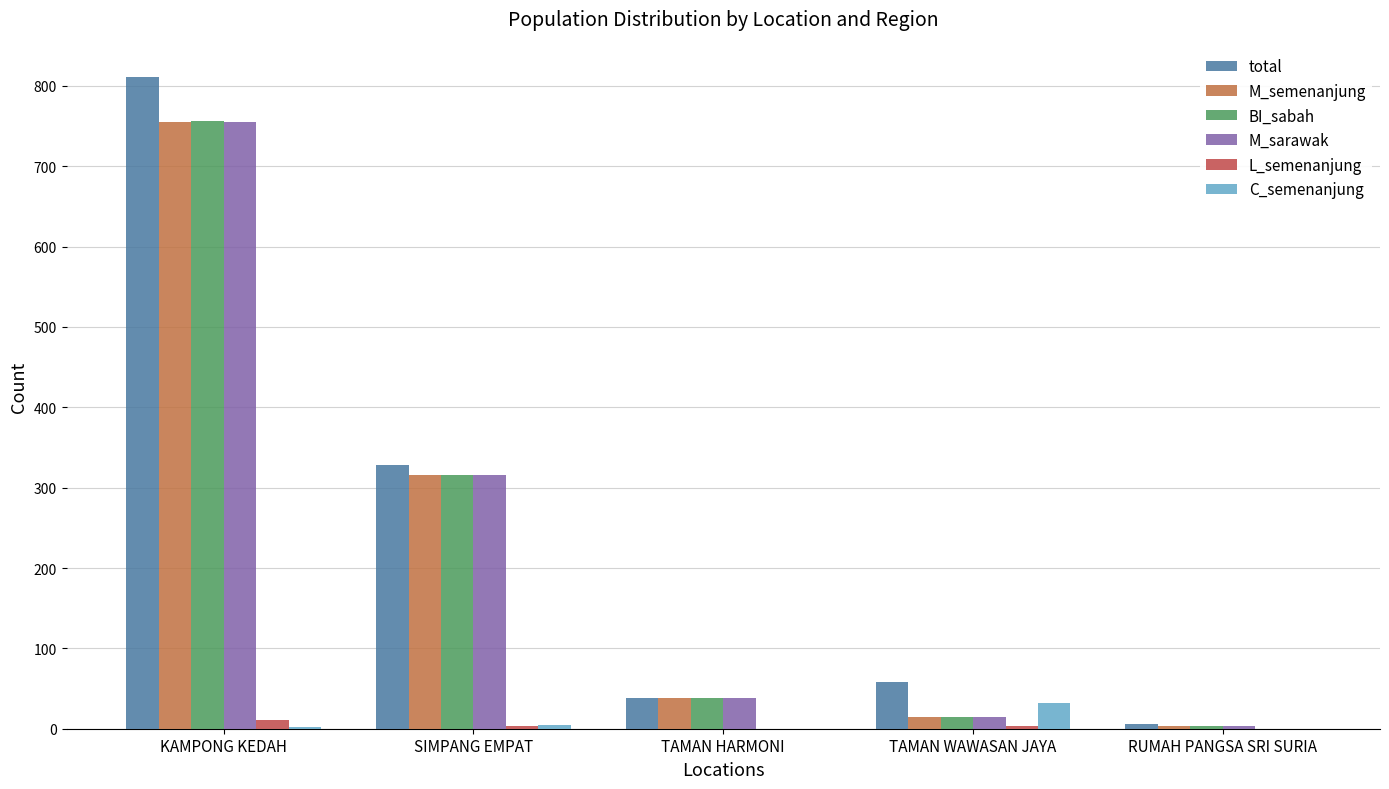

Does the chart contain stacked bars?

No